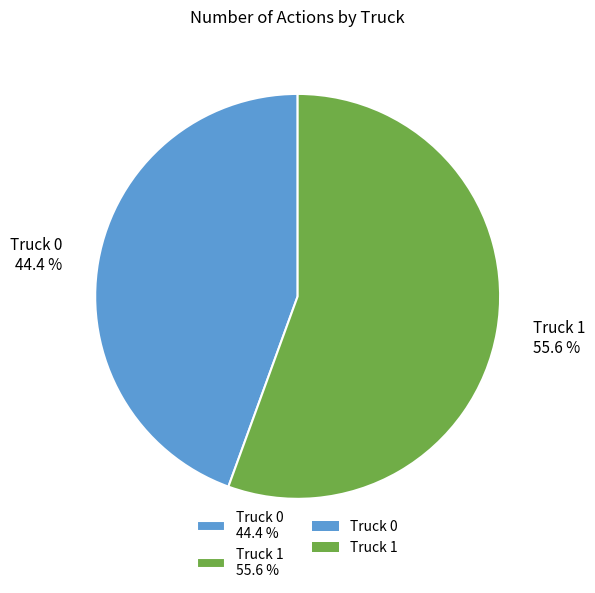

What portion of the pie excludes Truck 0?

55.6%